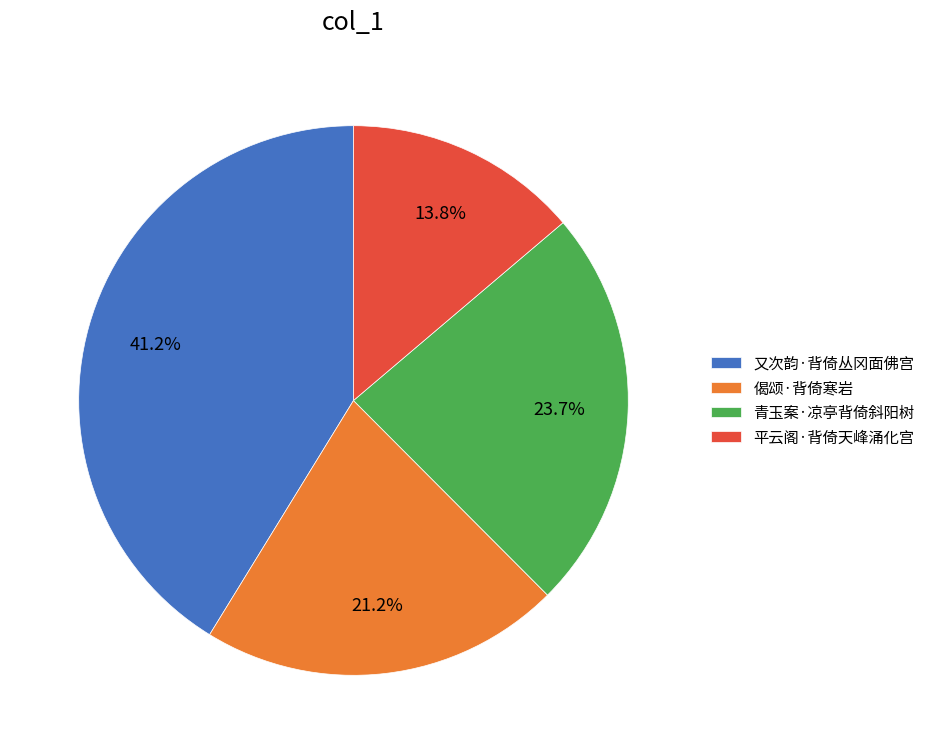

What is the smallest slice in the pie chart?

平云阁·背倚天峰涌化宫